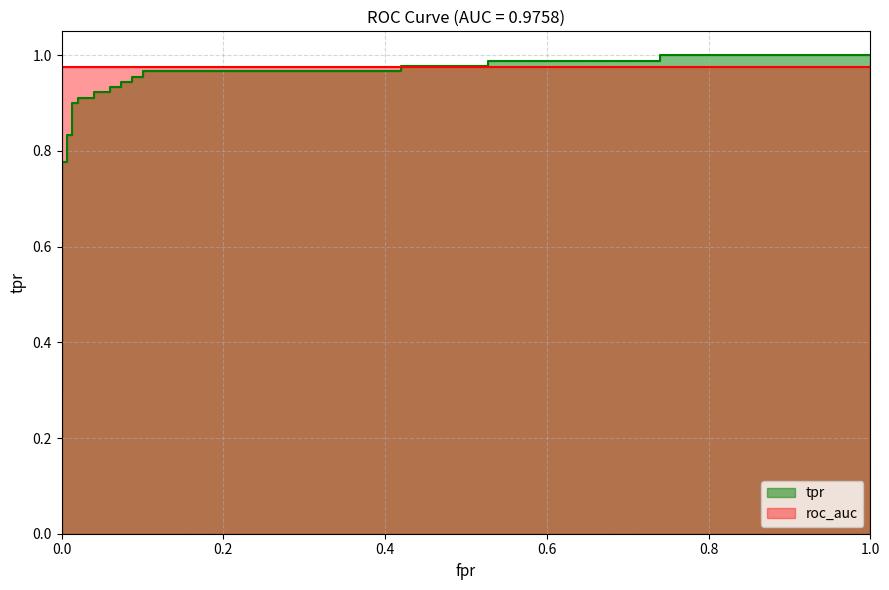

Does the chart display data point markers on the line(s)?

No